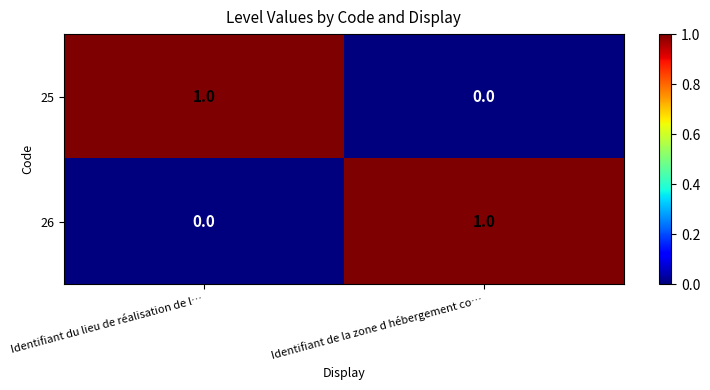

How many categories are shown in the chart?

2